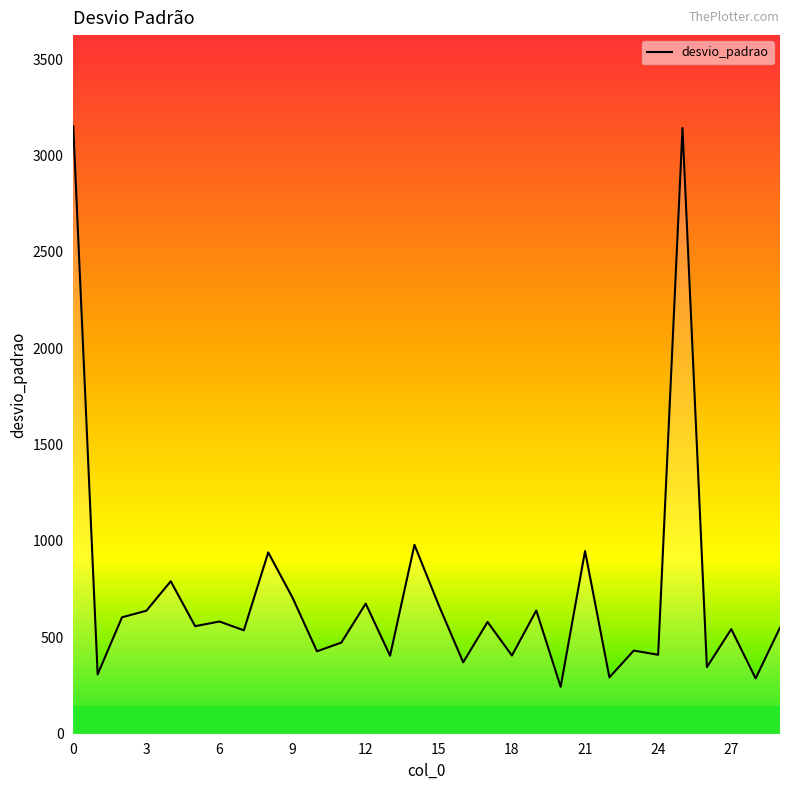

What is the greatest value displayed?

3152.0